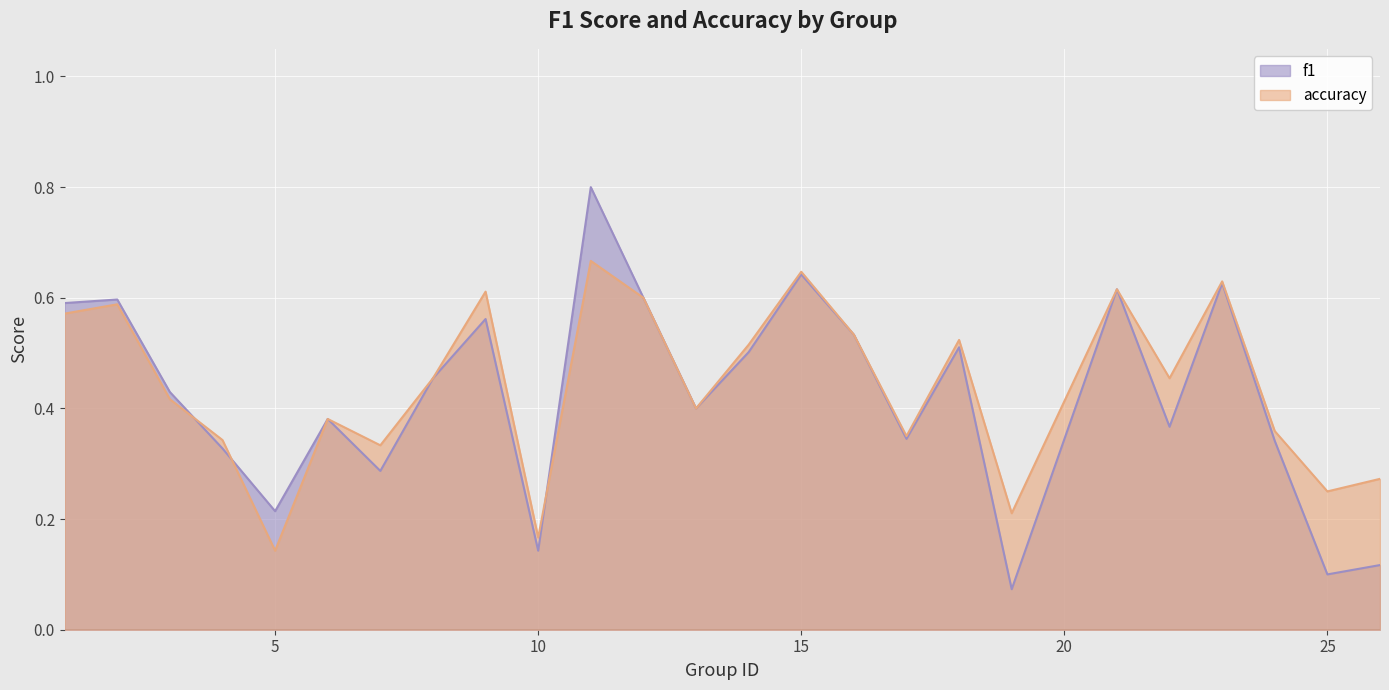

Which series has the widest spread of values?

f1